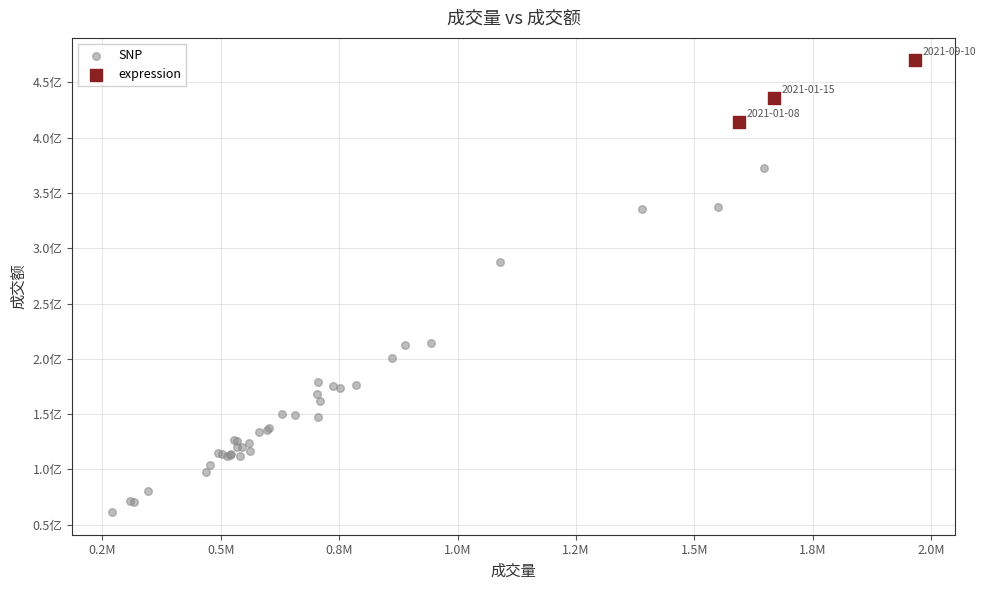

Which series has the largest Y range (max minus min)?

SNP